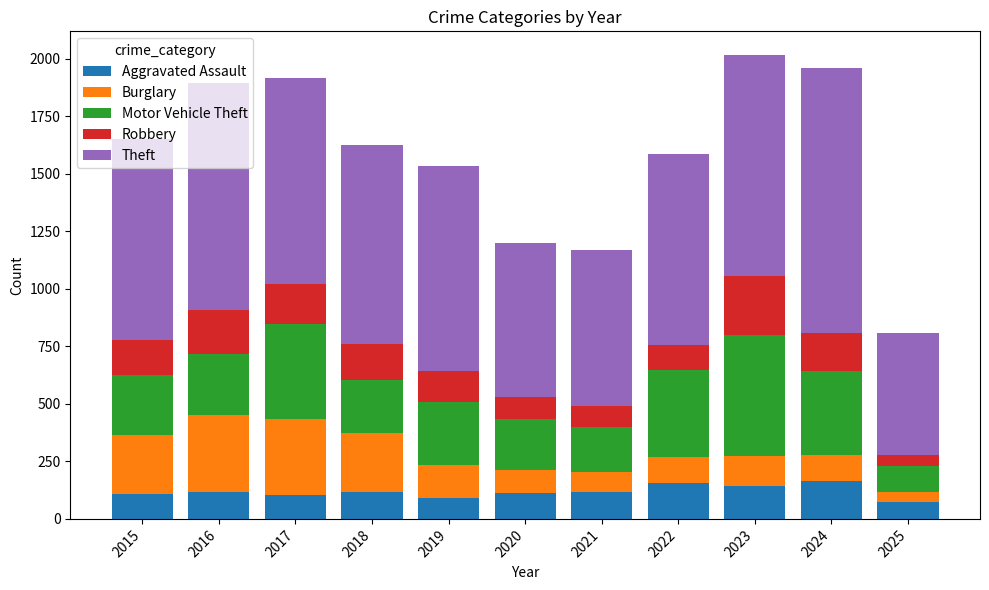

What is the highest value of the Aggravated Assault series?

166